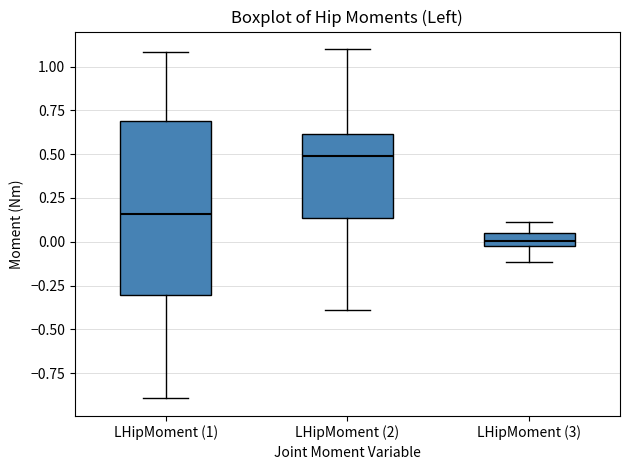

Which box is the tallest, from its lower edge to its upper edge?

LHipMoment (1)